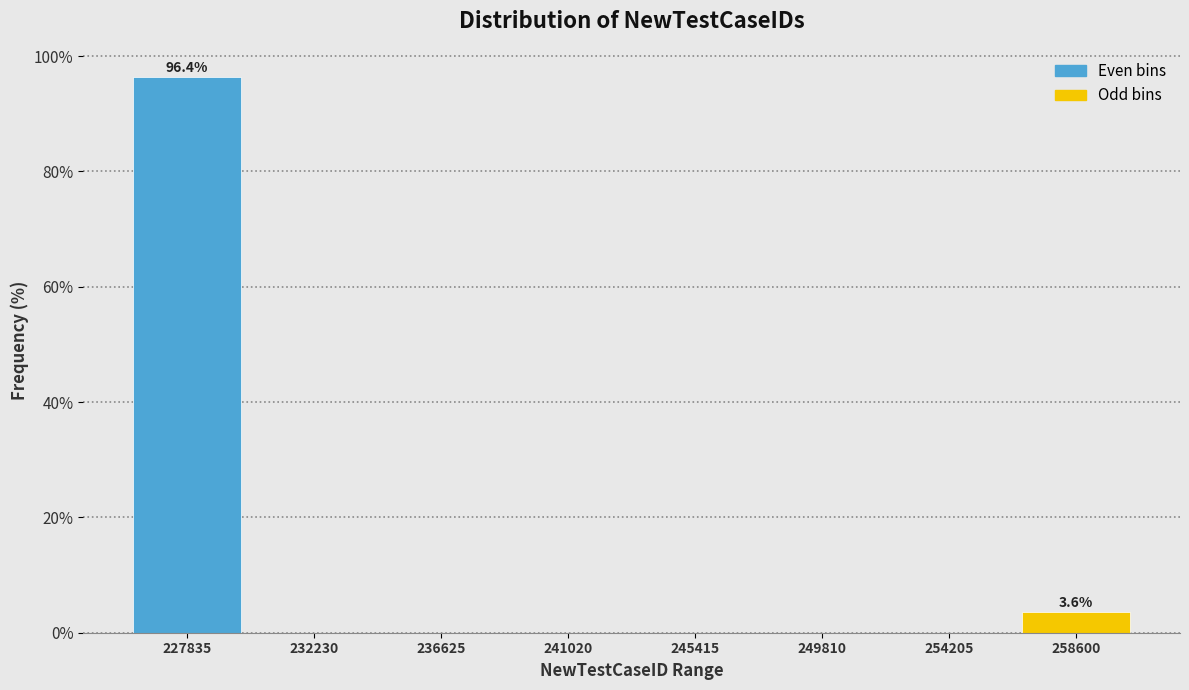

Reading right to left, what are all the values shown in this chart?

258600=3.6	254205=0.0	249810=0.0	245415=0.0	241020=0.0	236625=0.0	232230=0.0	227835=96.4